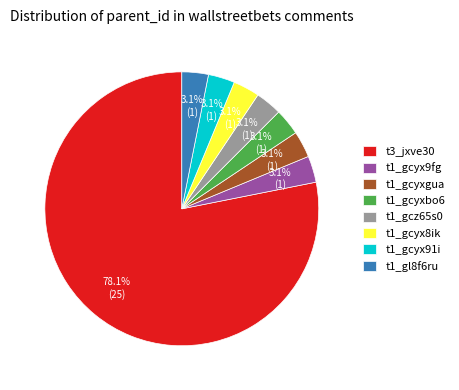

How many slices are in this pie chart?

8